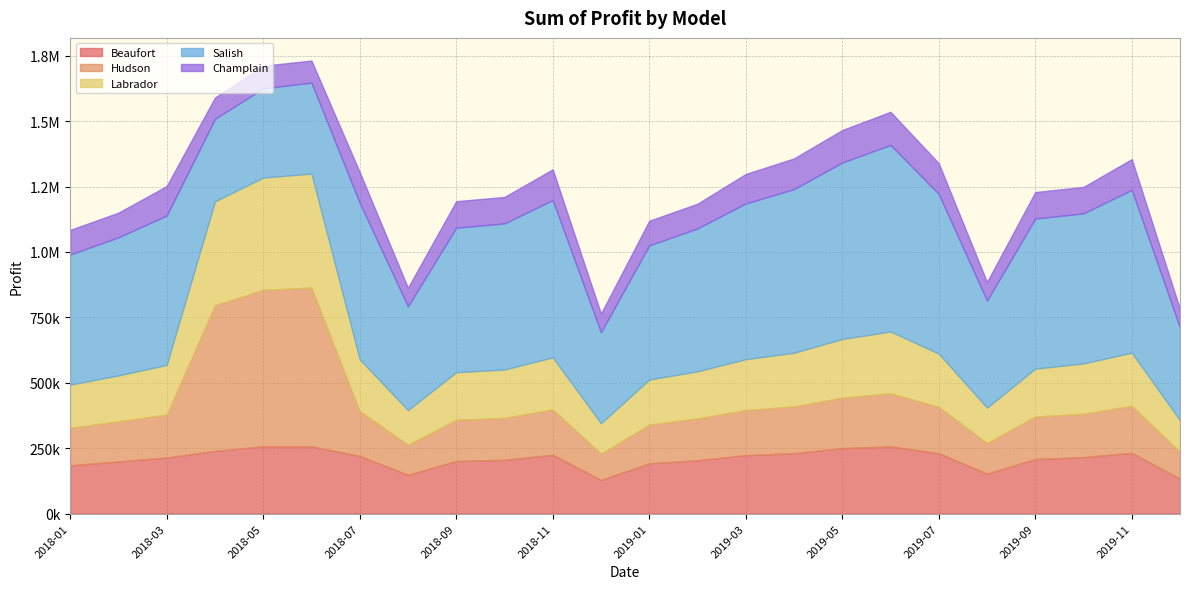

Which label corresponds to the largest value in the chart?

2019-06